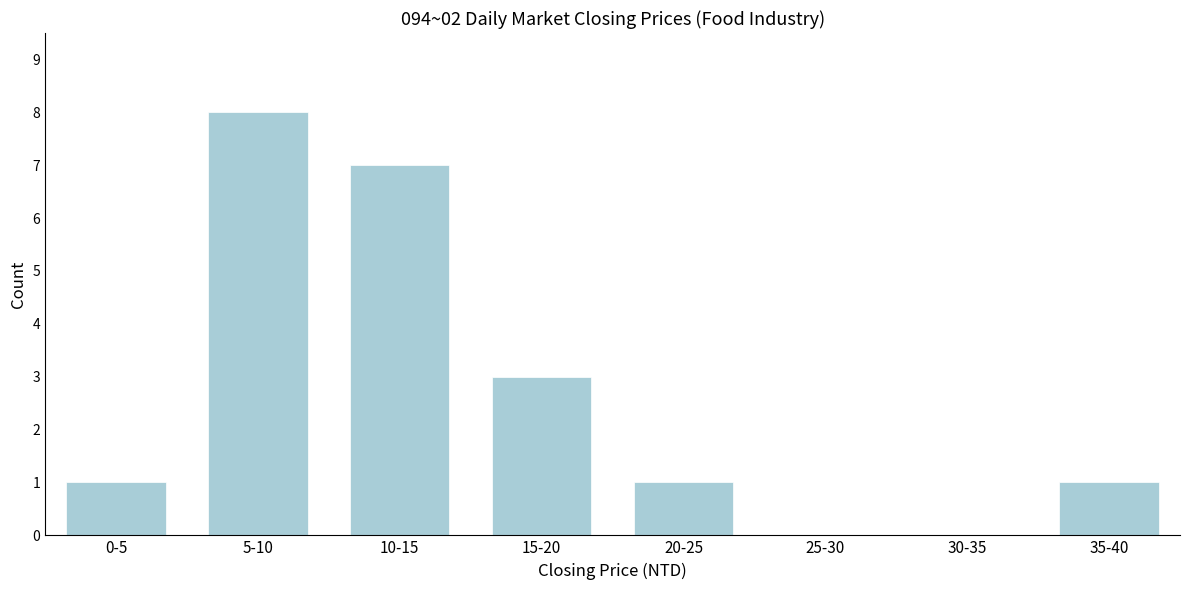

Reading left to right, what are all the values shown in this chart?

0-5=1	5-10=8	10-15=7	15-20=3	20-25=1	25-30=0	30-35=0	35-40=1